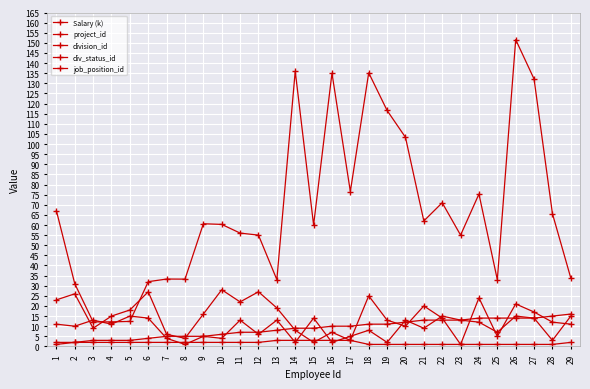

Is it true that division_id equals 5.0 at 8?

True